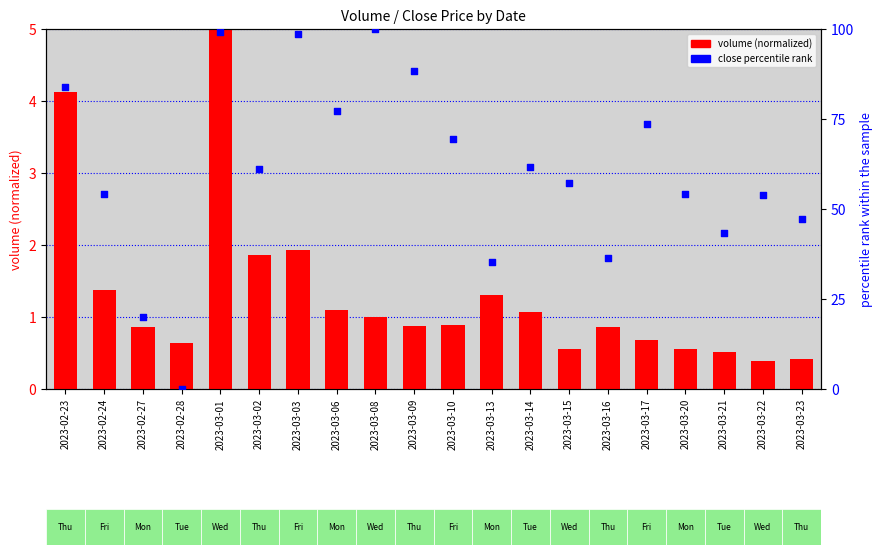

Which series contains the lowest Y value?

close percentile rank